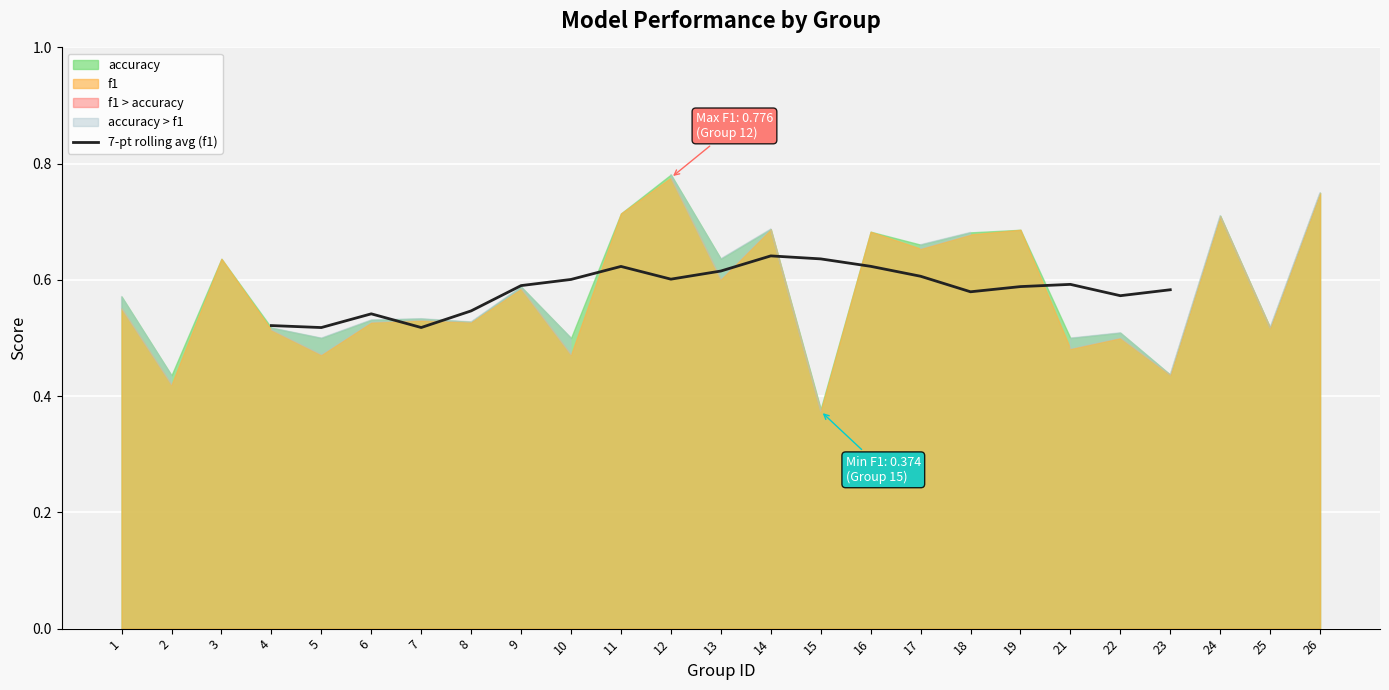

The 7-pt rolling avg (f1) series shows 0.4 at 12. True or false?

False